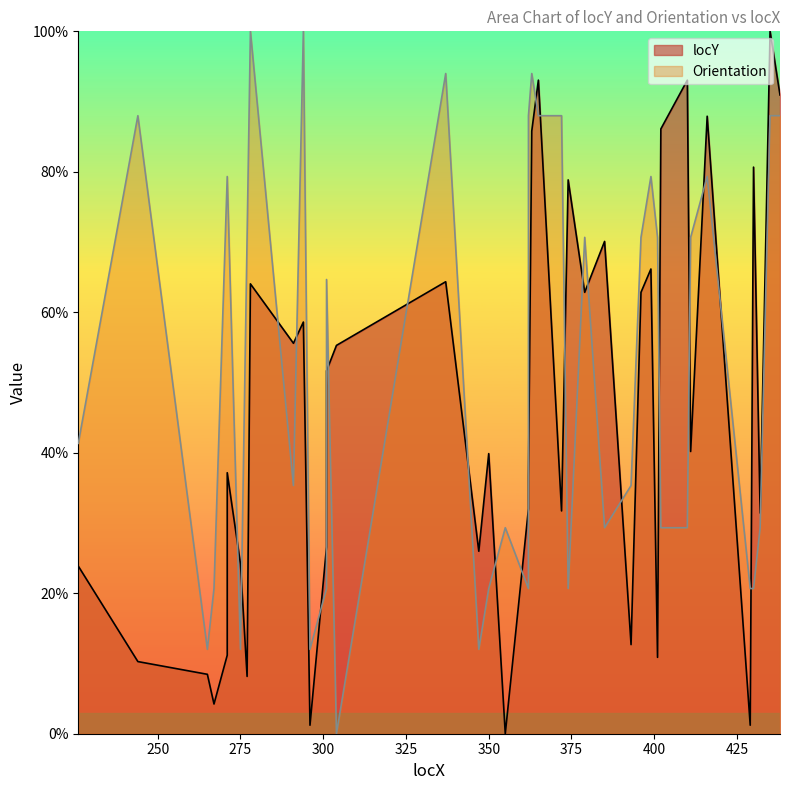

How many lines are shown in the chart?

2